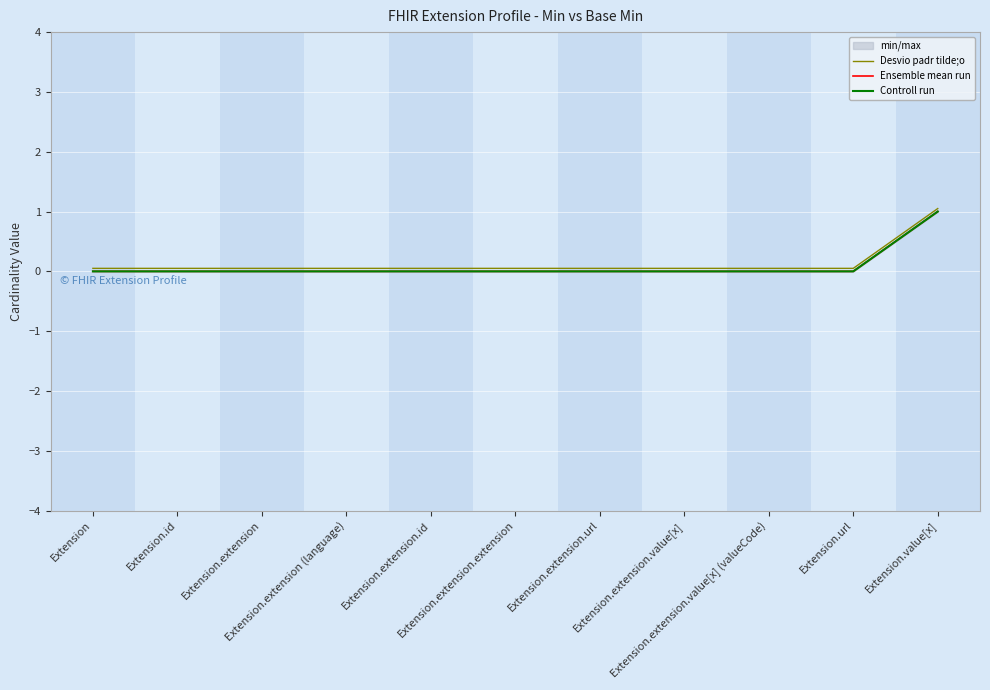

What is the total value across all series at Extension.value[x]?

3.0